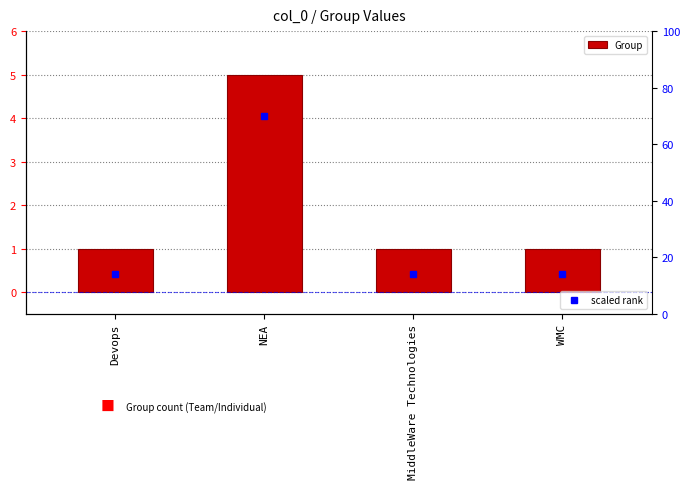

The value at MiddleWare Technologies is 1. True or false?

True